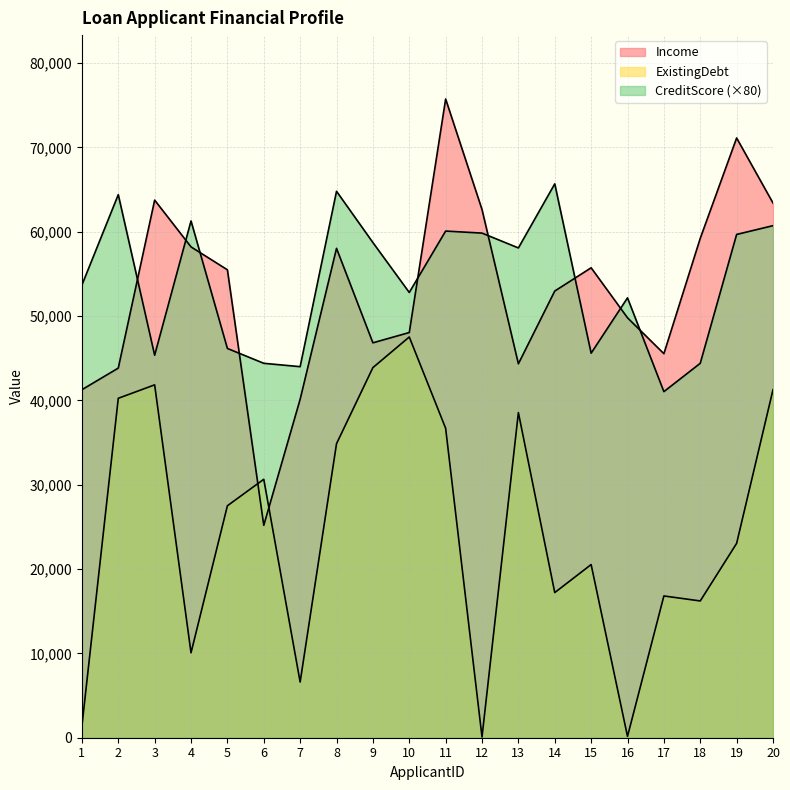

How many lines are shown in the chart?

3